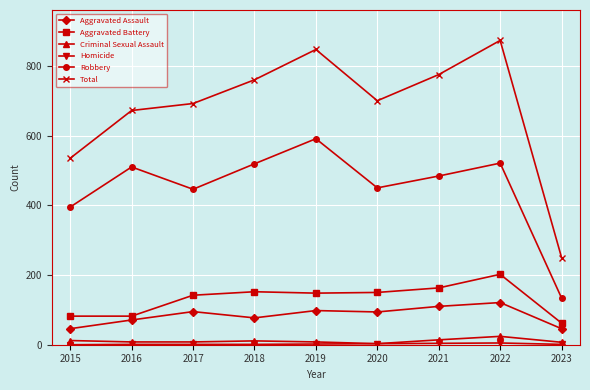

Which series has the largest total across all categories?

Total